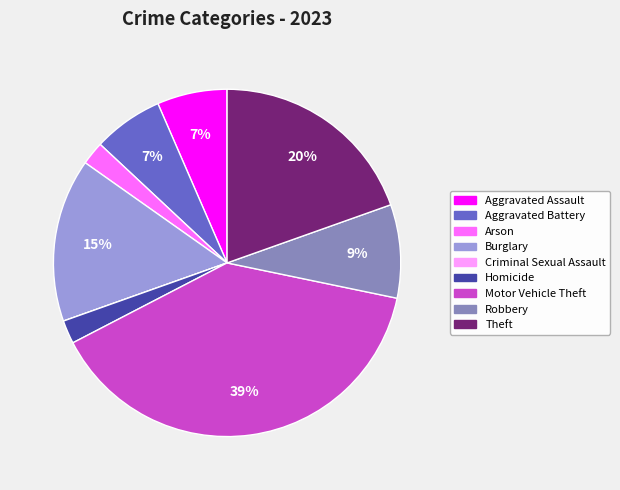

Do Homicide and Robbery together represent more than half of the pie?

No